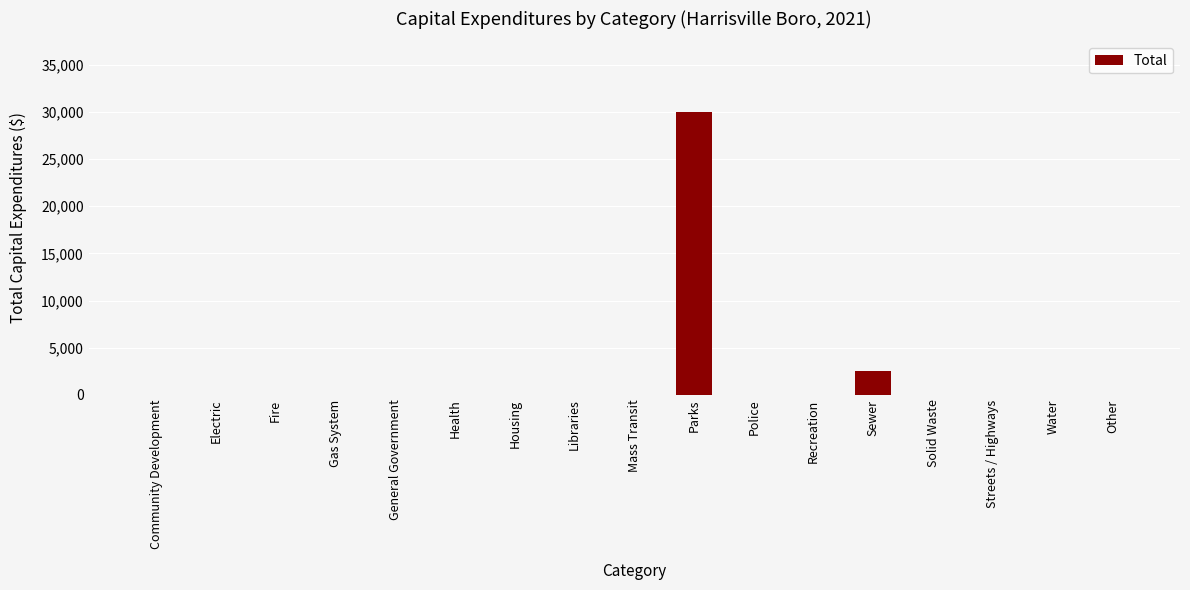

Reading left to right, what are all the values shown in this chart?

Community Development=0	Electric=0	Fire=0	Gas System=0	General Government=0	Health=0	Housing=0	Libraries=0	Mass Transit=0	Parks=30000	Police=0	Recreation=0	Sewer=2504	Solid Waste=0	Streets / Highways=0	Water=0	Other=0